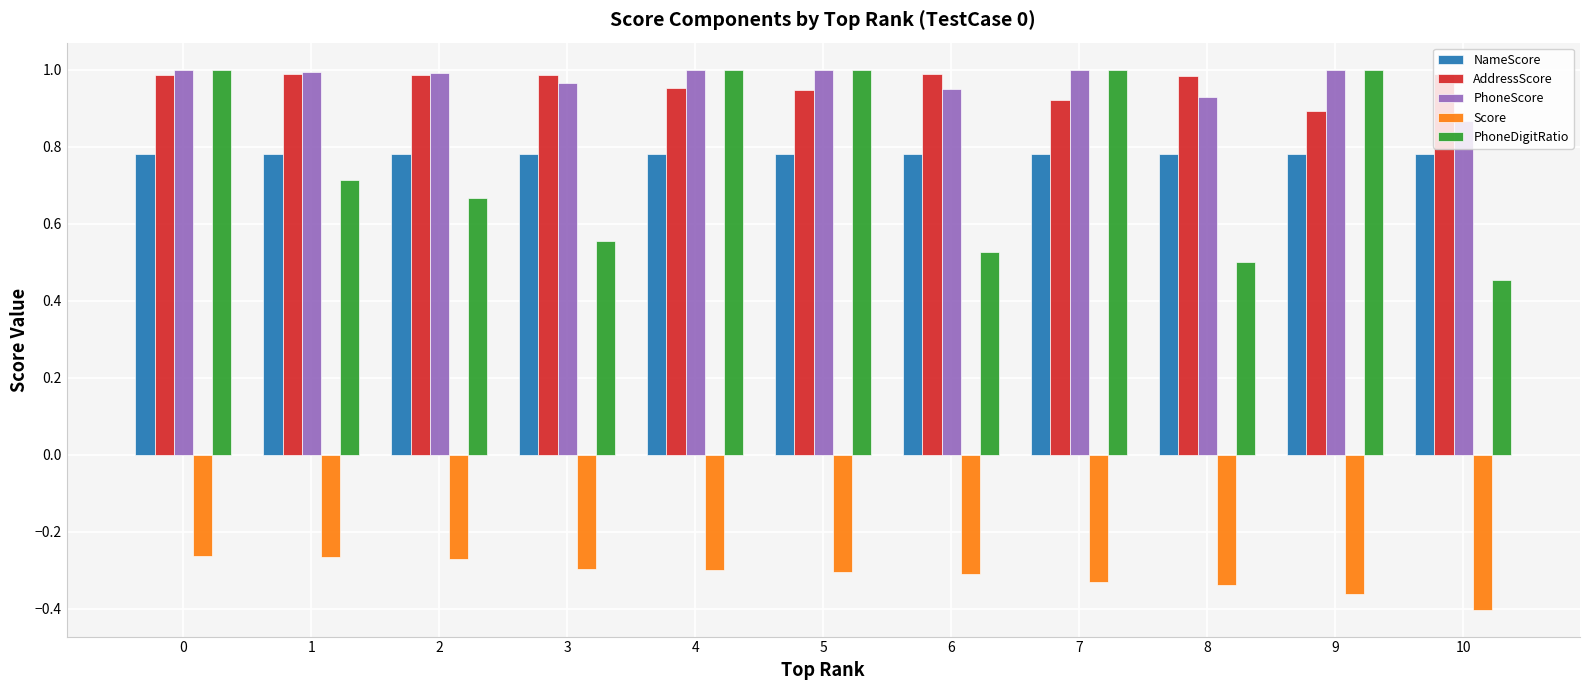

At which label does PhoneDigitRatio reach its minimum?

10